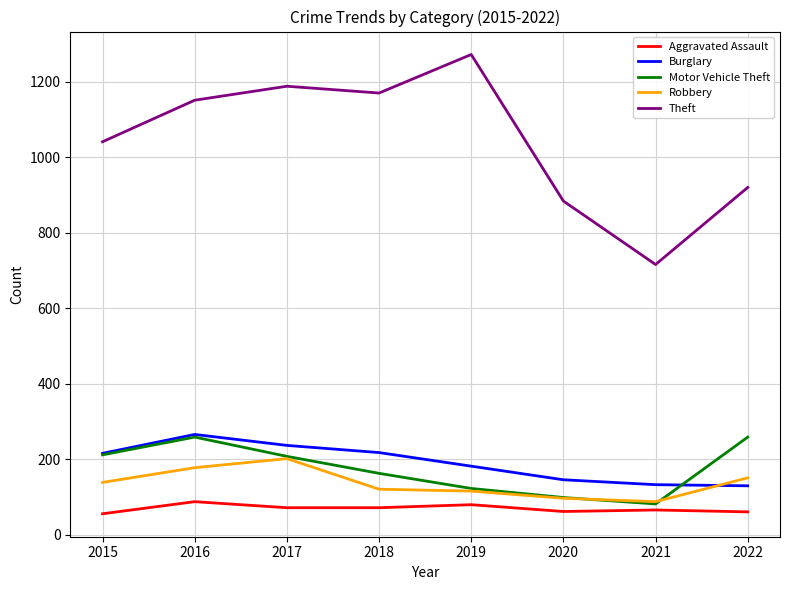

True or false: Aggravated Assault has a value of 62 at 2020.

True